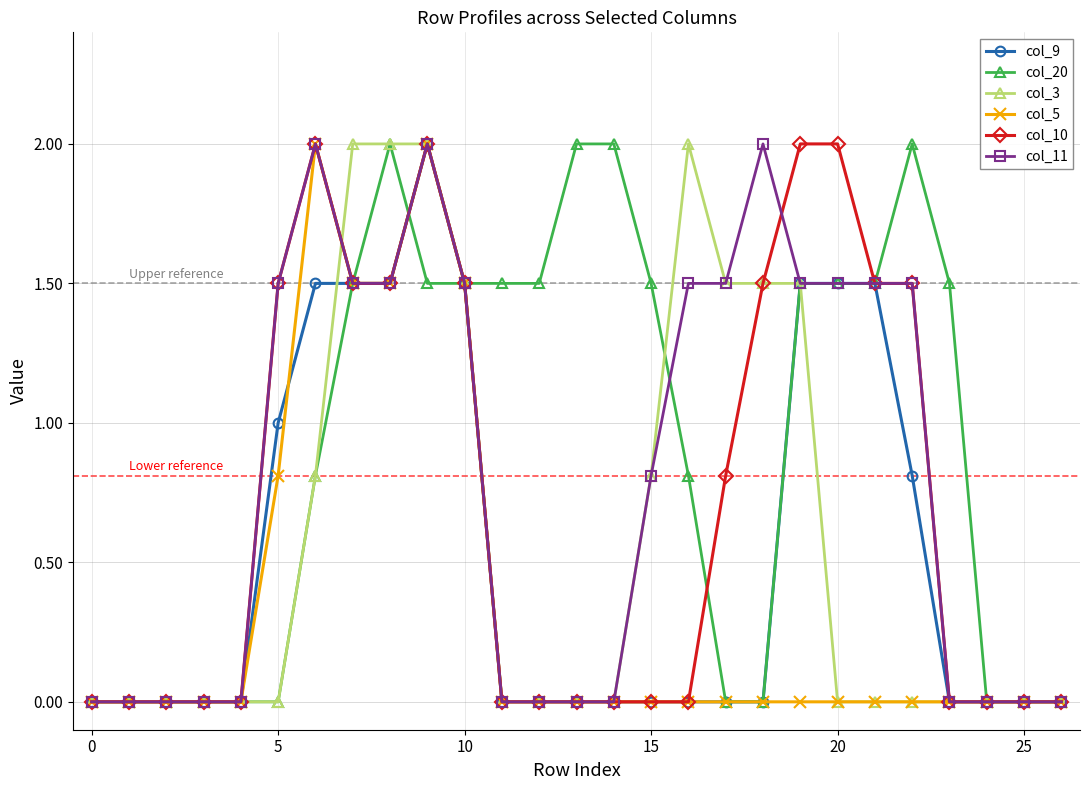

What is the highest value of the col_5 series?

2.0